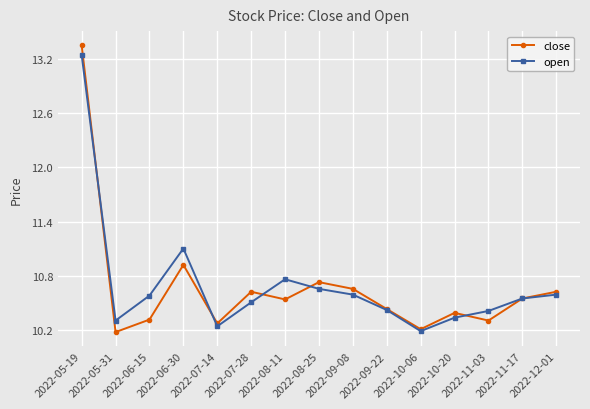

Which series changed the most between 2022-06-15 and 2022-09-08?

close